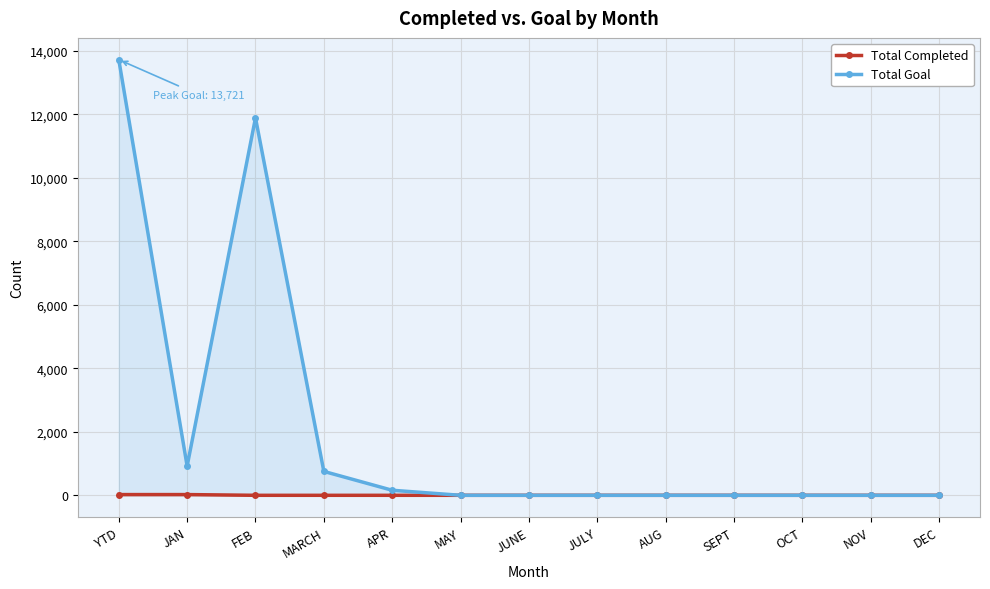

Where is Total Goal nearest to the value 6860?

FEB